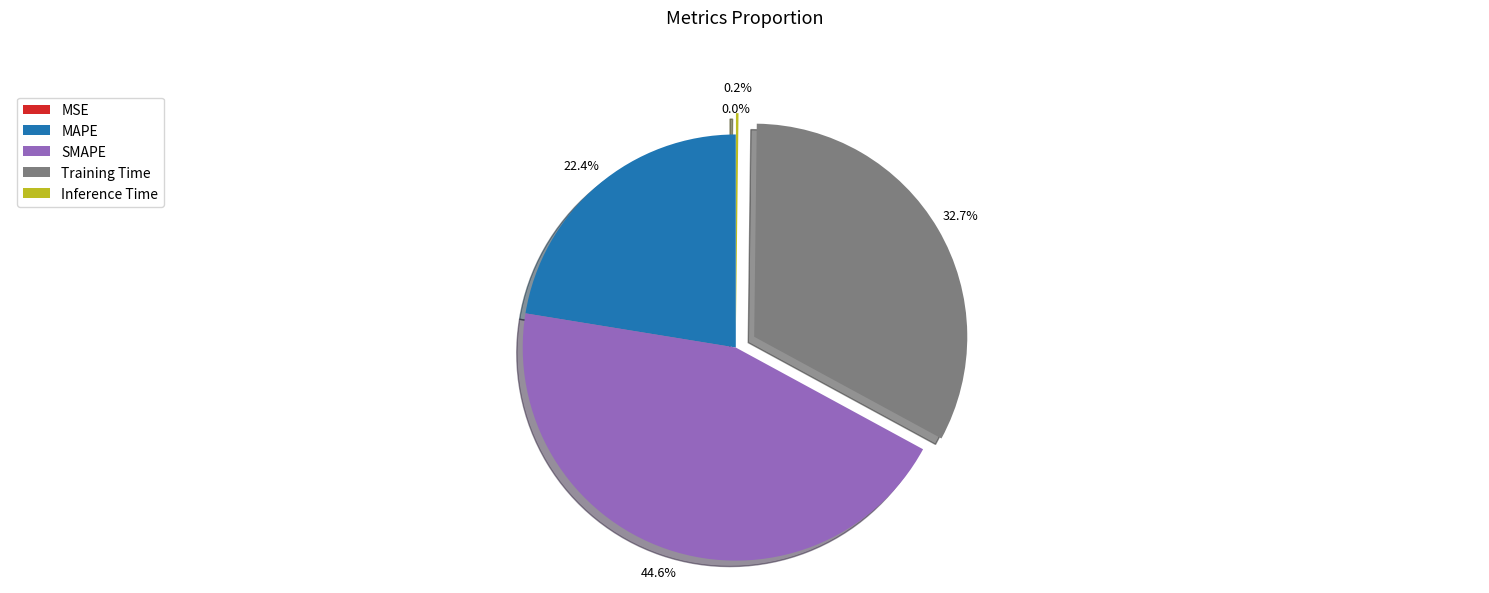

Is the sum of SMAPE and Training Time greater than half?

Yes